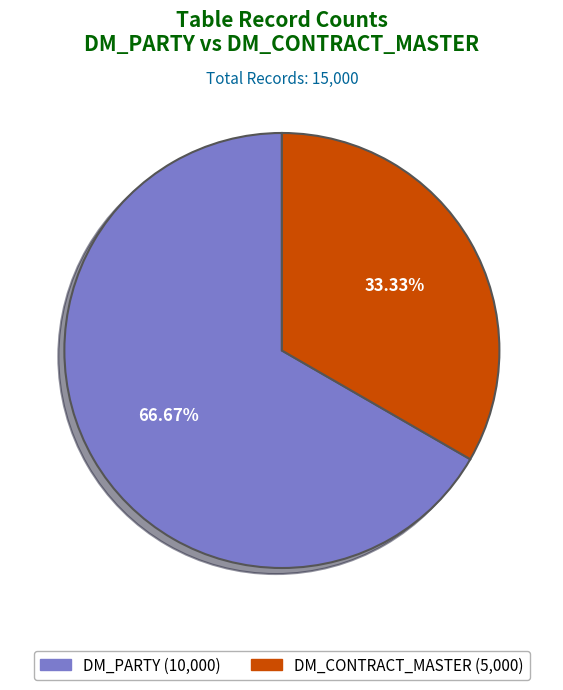

Does DM_PARTY represent more than half of the total?

Yes